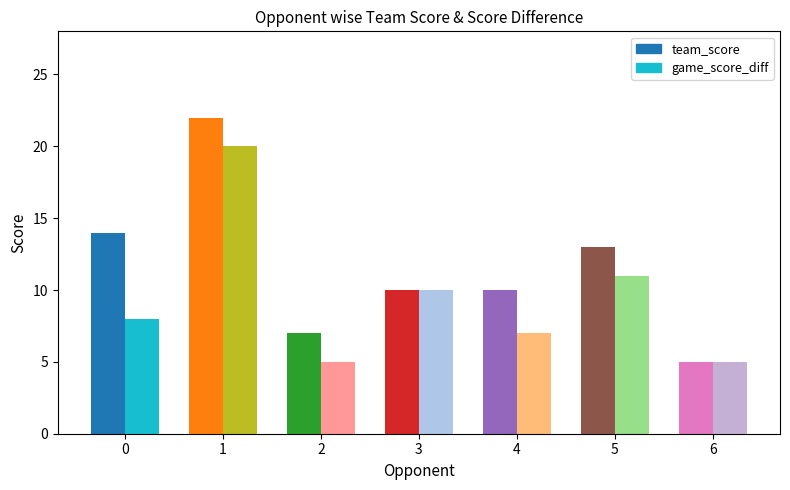

Reading left to right, what are all the values shown in this chart?

team_score: 14	22	7	10	10	13	5
game_score_diff: 8	20	5	10	7	11	5